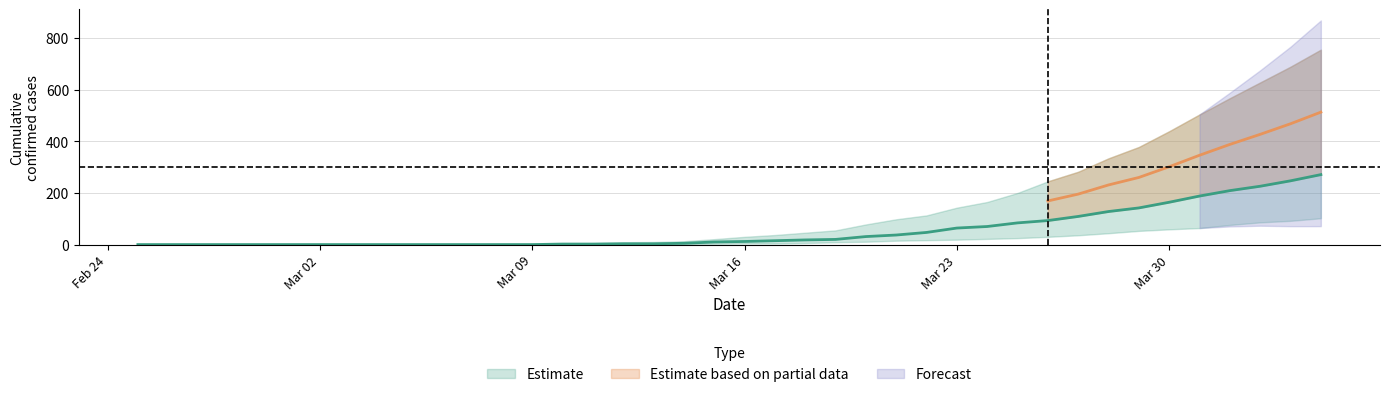

True or false: VS has more than 2 points higher than both neighbors.

False